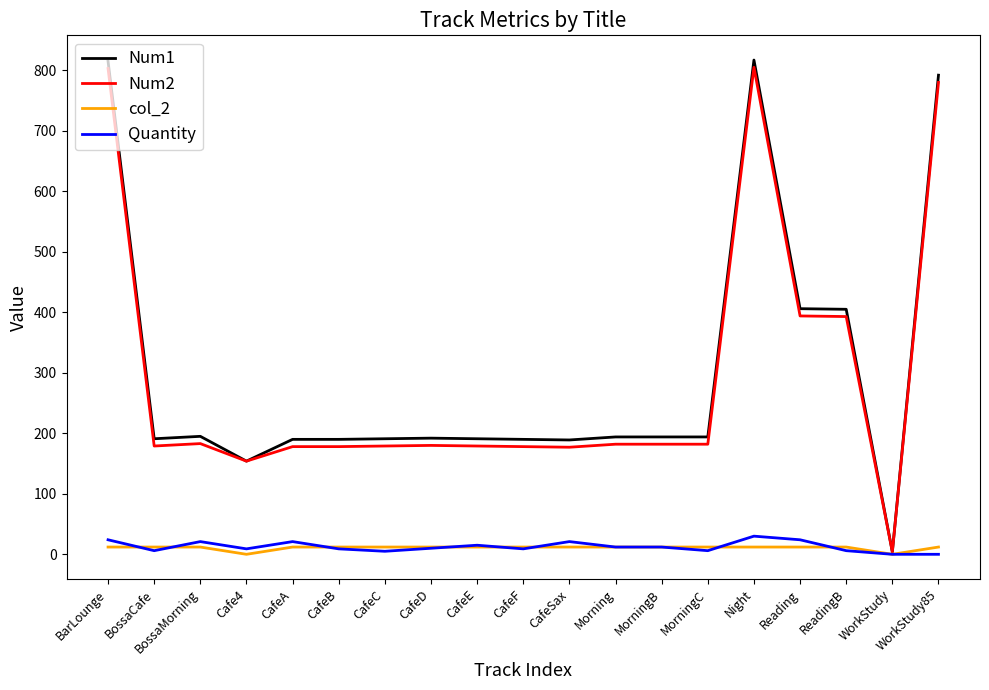

Which series has the widest spread of values?

Num1